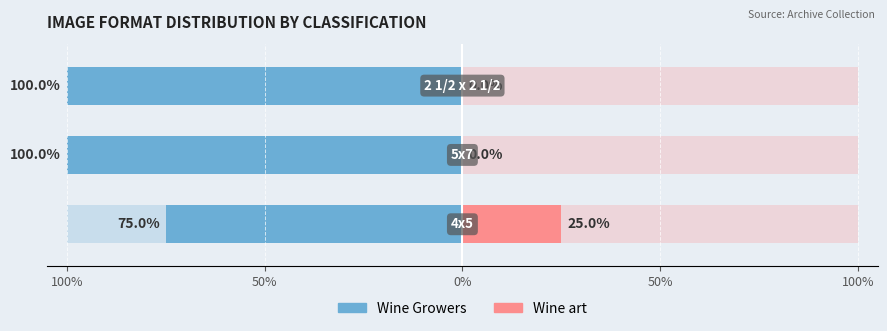

Is it true that Wine Growers equals -145 at 0%?

False